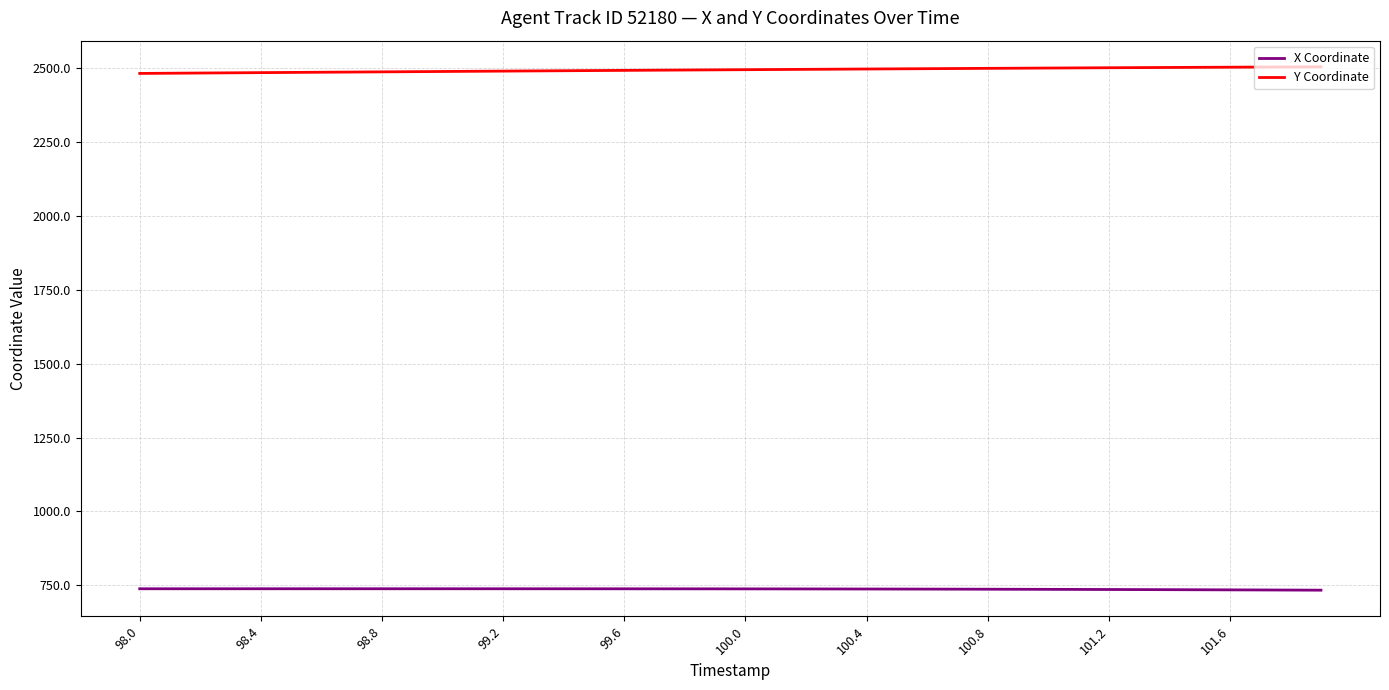

True or false: Y Coordinate and X Coordinate intersect in this chart.

False